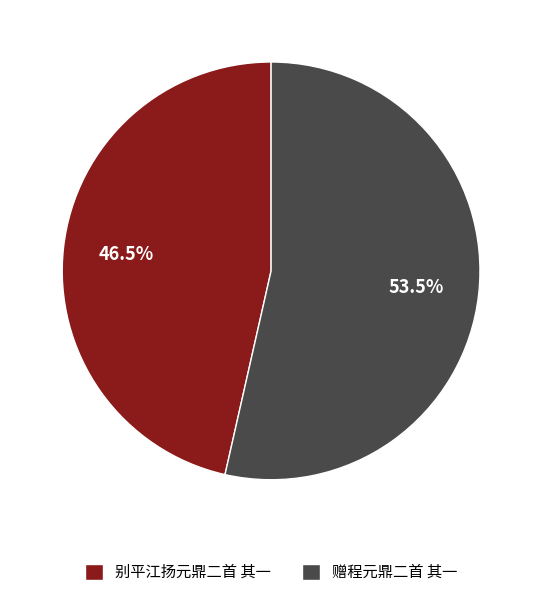

Is there a majority slice in this chart?

Yes